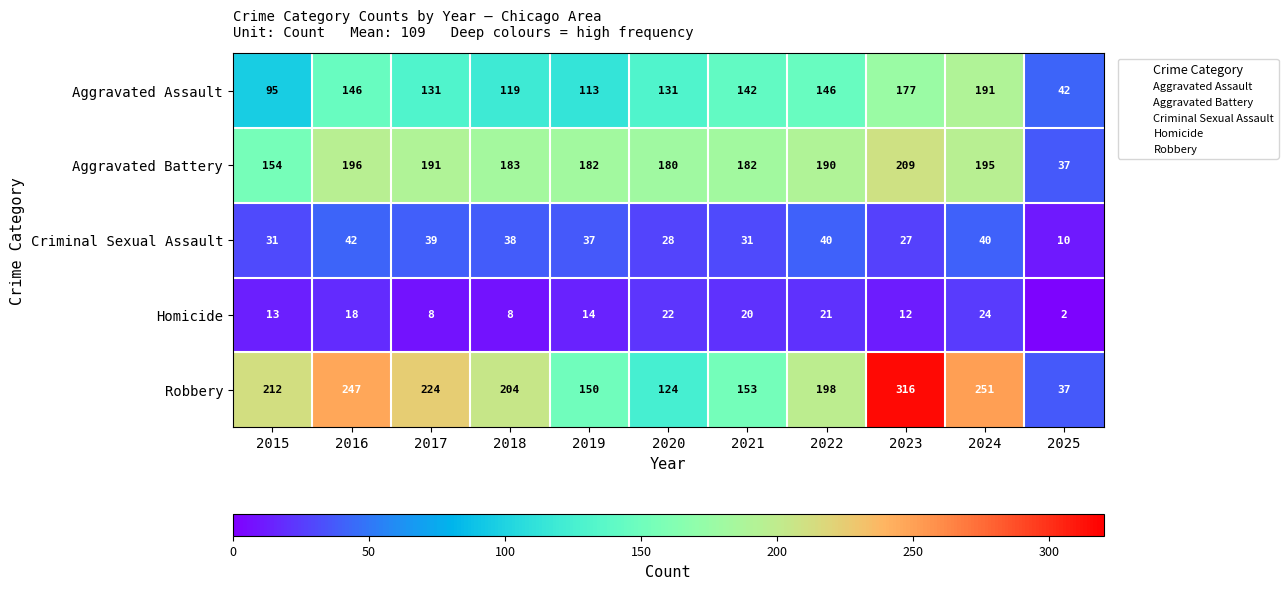

Which series has the largest range (max minus min)?

Robbery